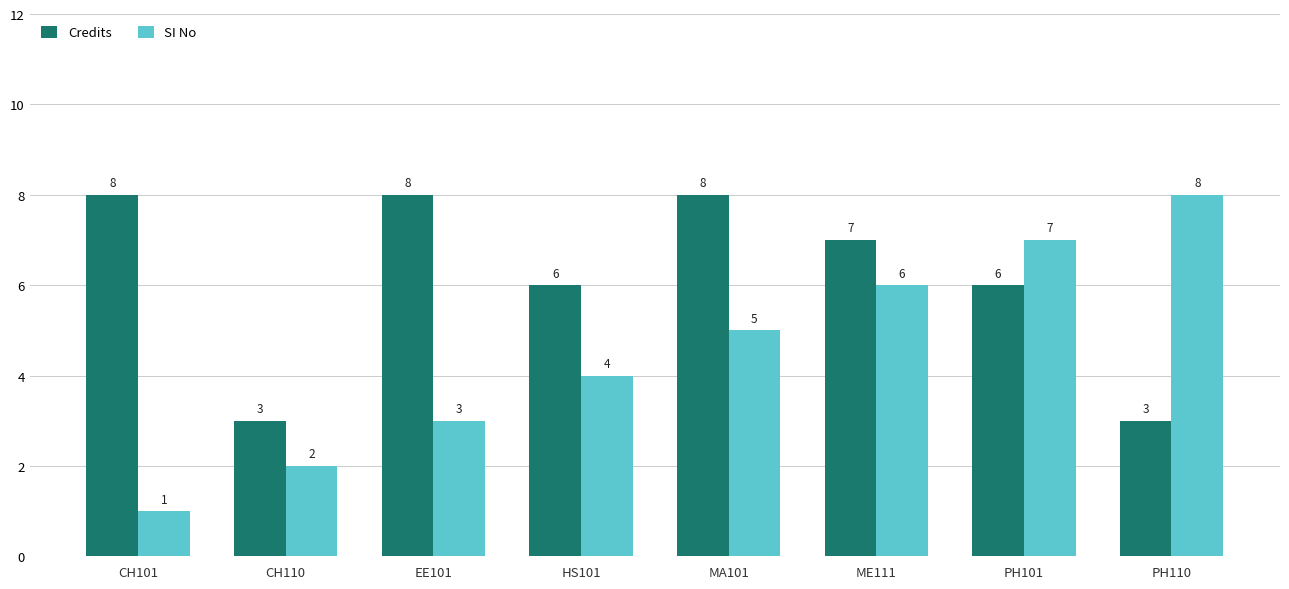

List the series in order of their overall mean, lowest first.

SI No, Credits